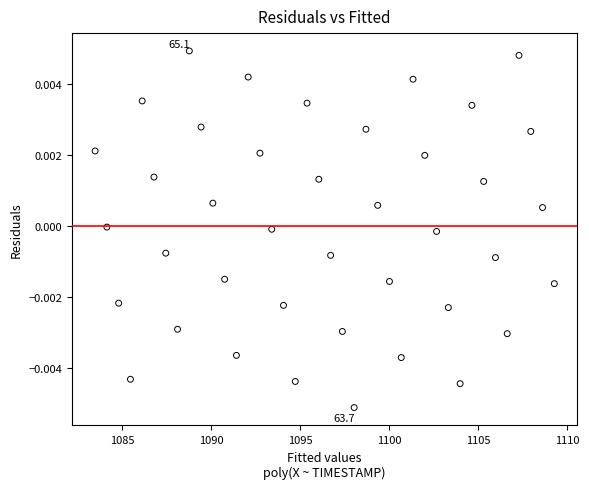

What is the range of X values (max minus min)?

25.8